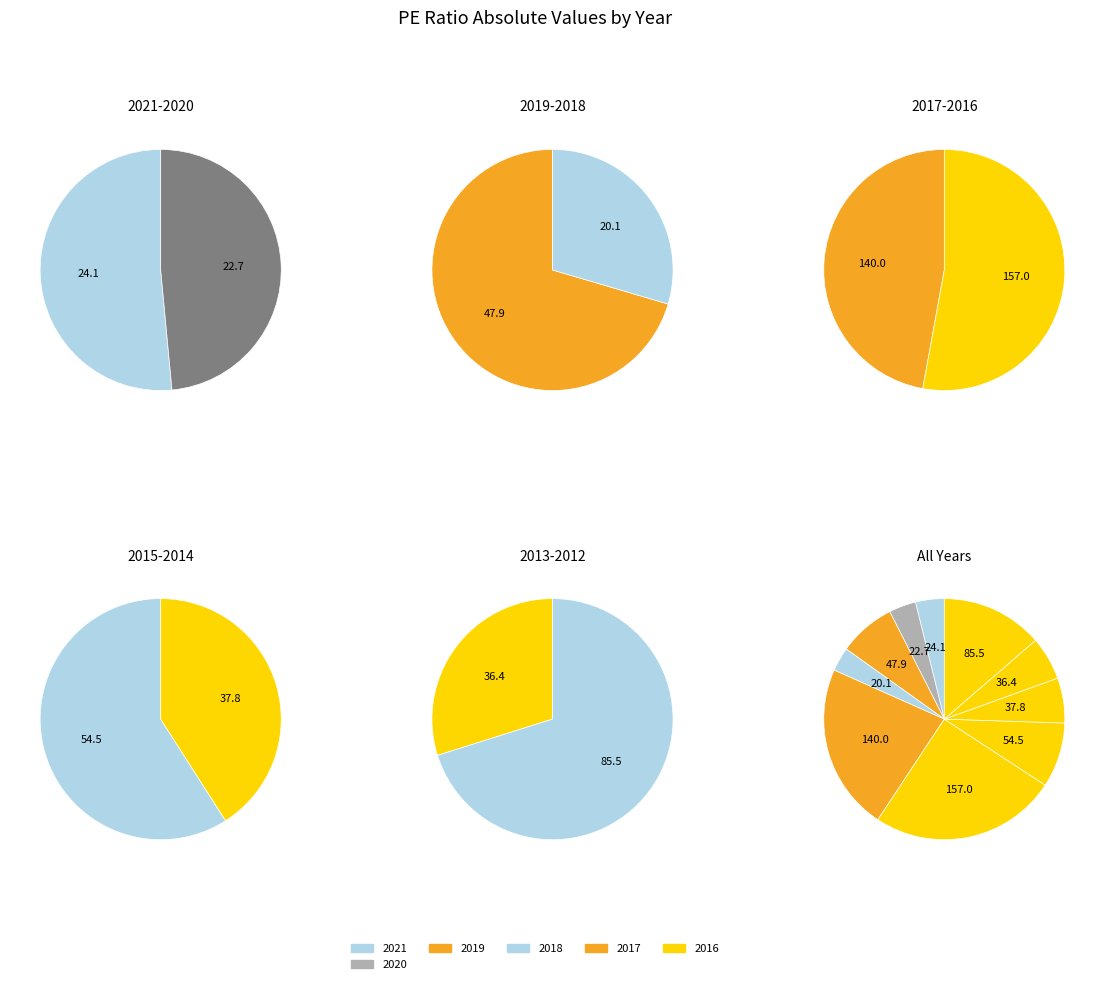

Rank the categories by value from highest to lowest.

2016, 2017, 2012, 2015, 2019, 2014, 2013, 2021, 2020, 2018